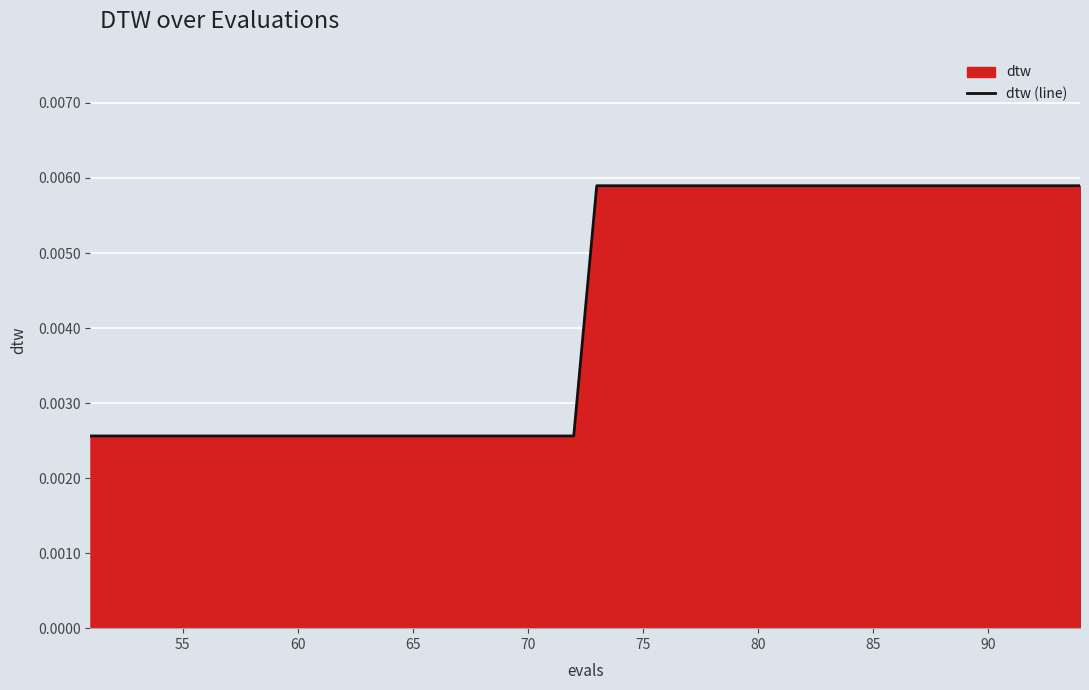

How many lines are shown in the chart?

1